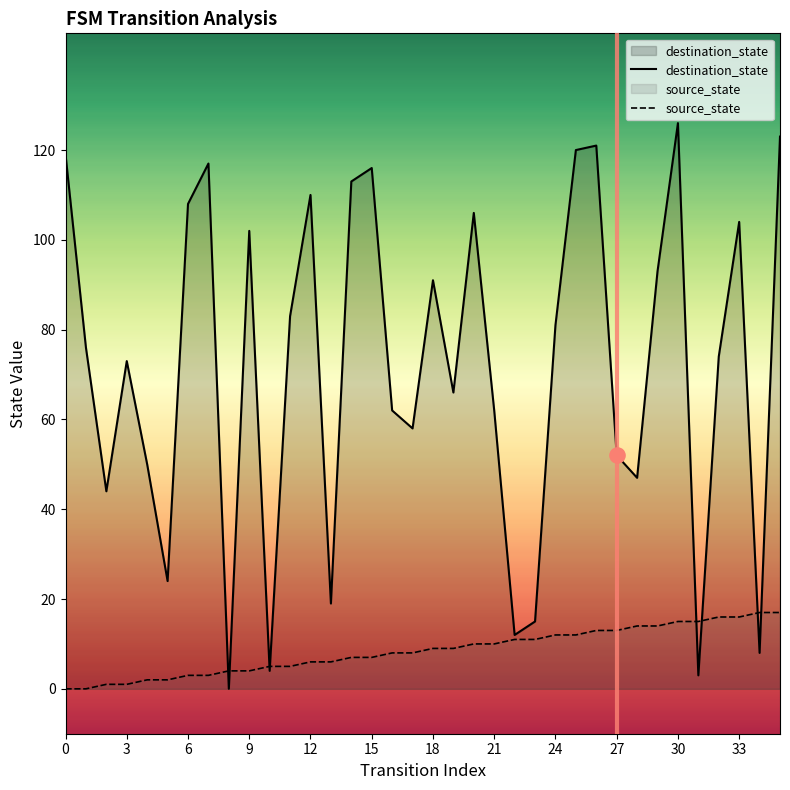

Which series contains the highest Y value?

destination_state